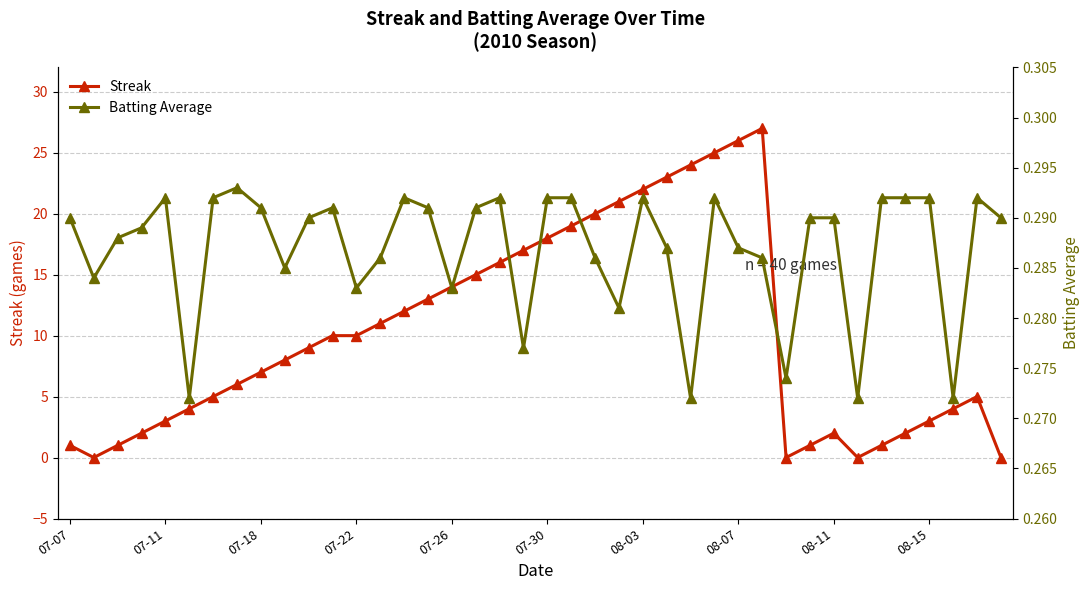

Is it true that Streak equals 2 at 08-11?

True